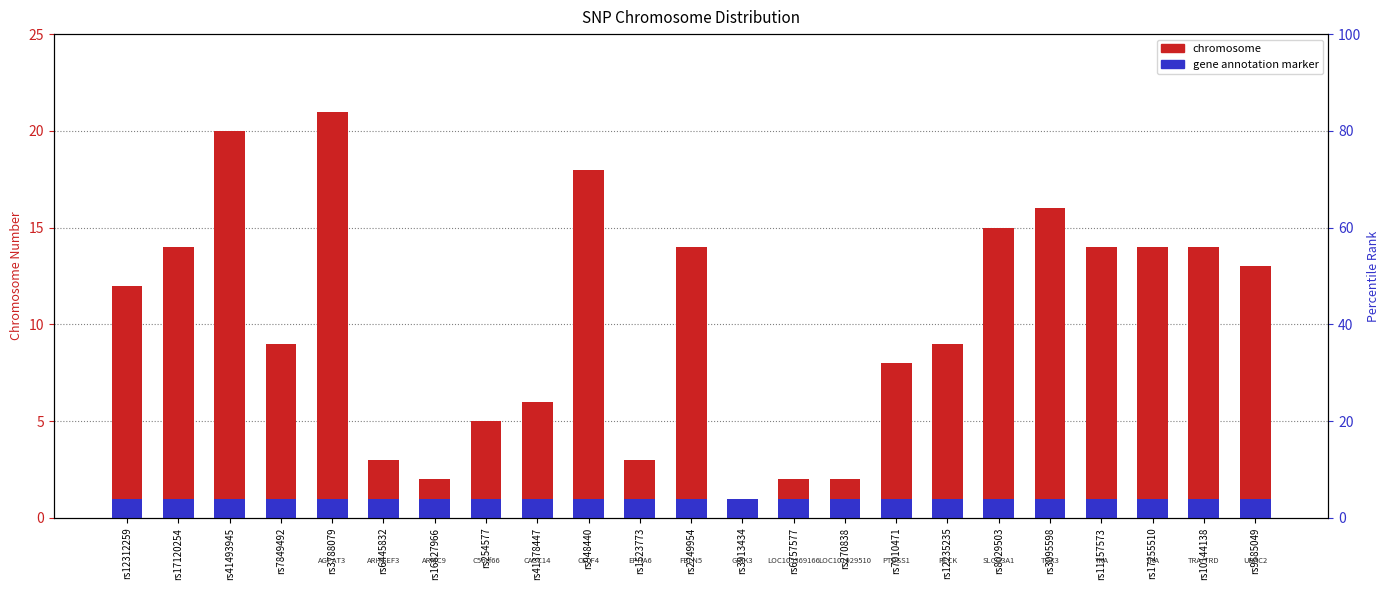

At which label does chromosome first exceed 12?

rs17120254